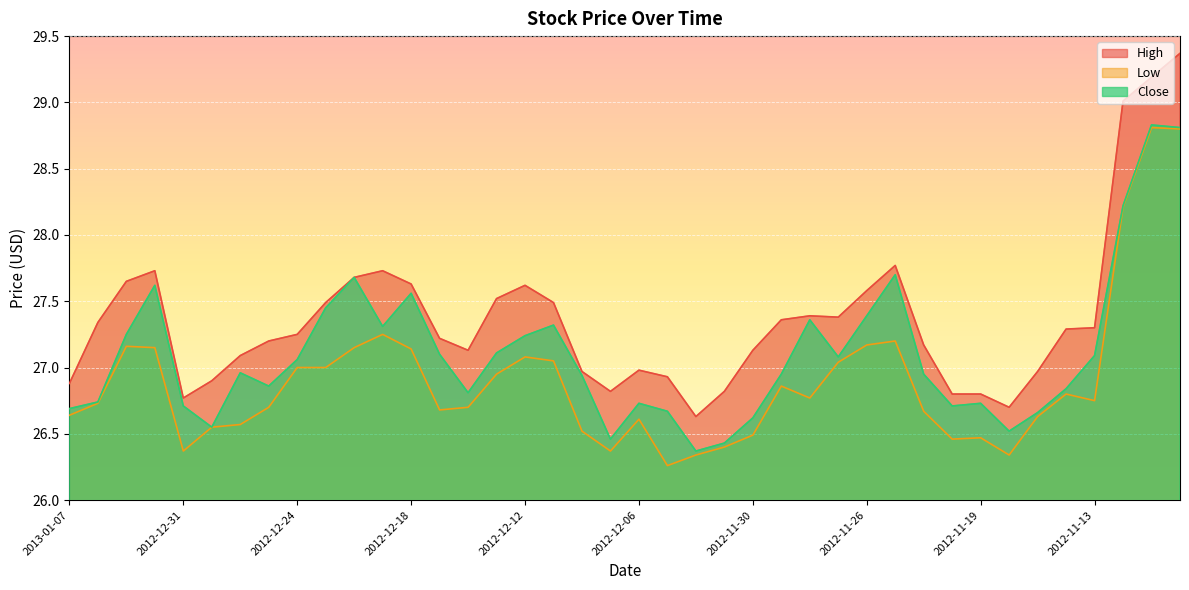

True or false: Low and High intersect in this chart.

False